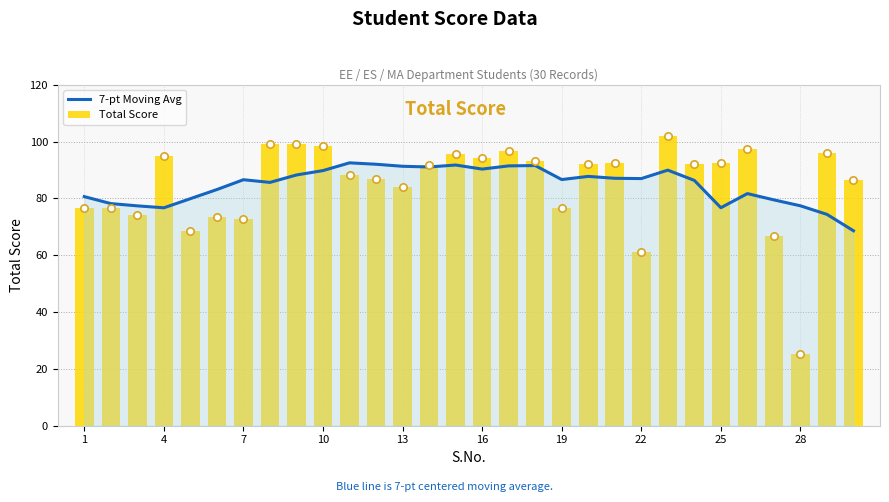

Which series reaches the maximum Y coordinate?

Total Score